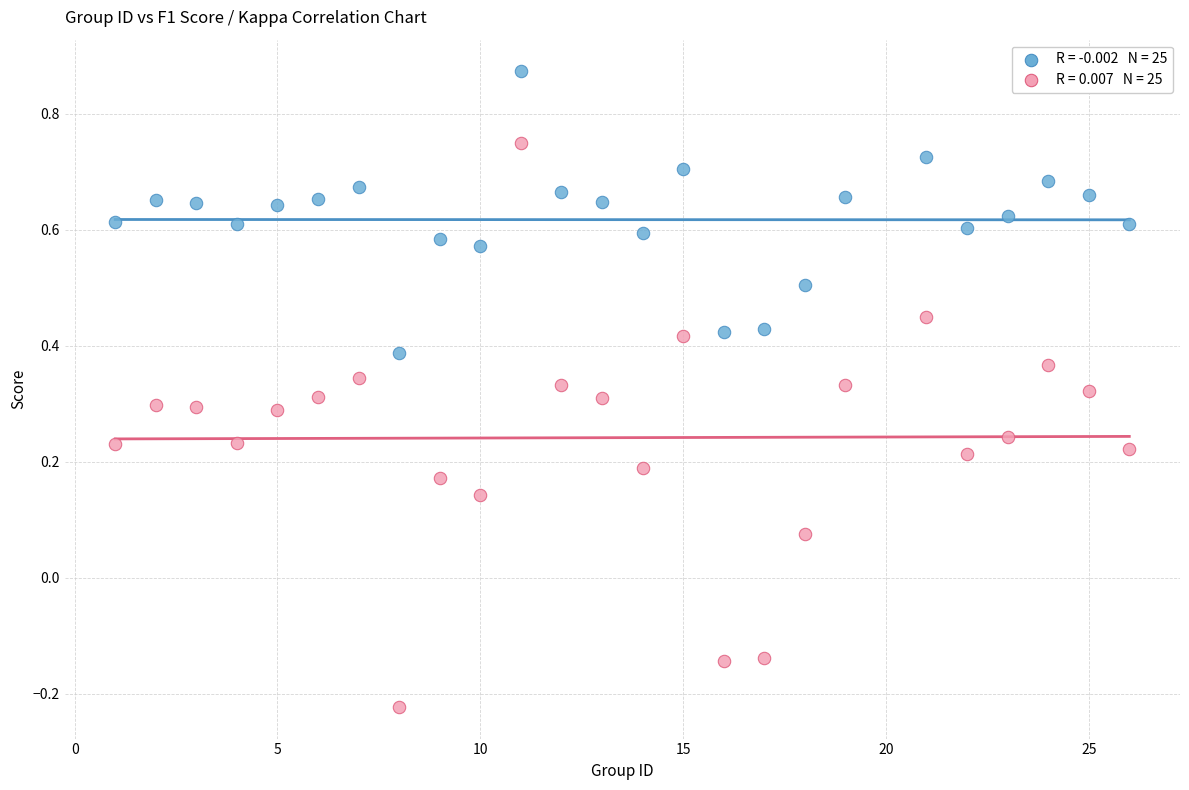

Across all data points, what is the range of X values (max minus min)?

25.0